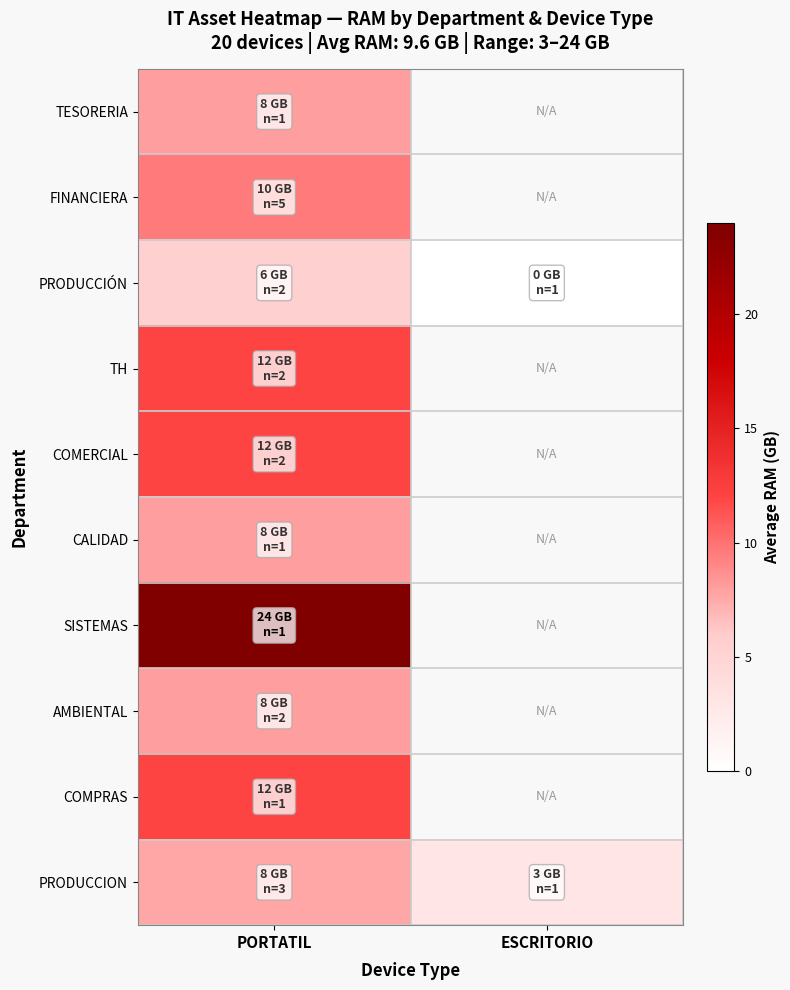

List the series in order of their peak value, highest first.

SISTEMAS, TH, COMERCIAL, COMPRAS, FINANCIERA, TESORERIA, CALIDAD, AMBIENTAL, PRODUCCION, PRODUCCIÓN